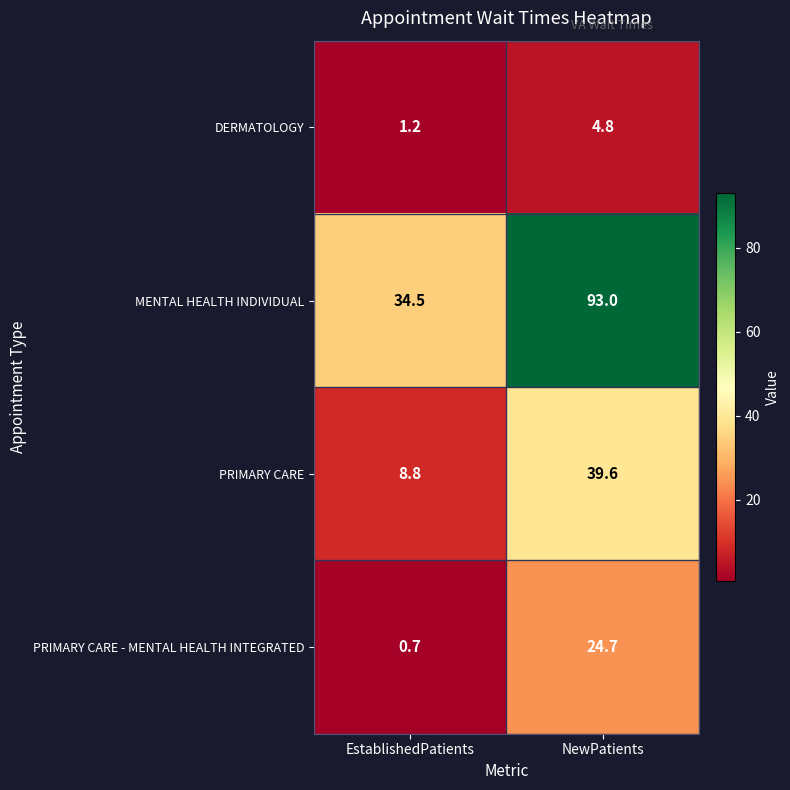

What is the maximum value shown in the chart?

93.0